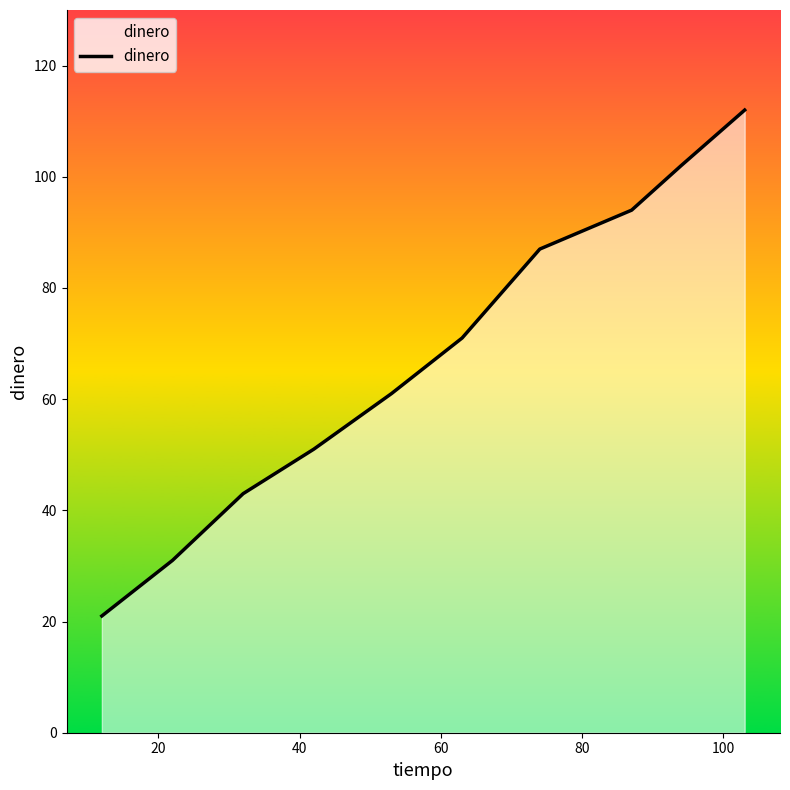

Does the chart display data point markers on the line(s)?

No